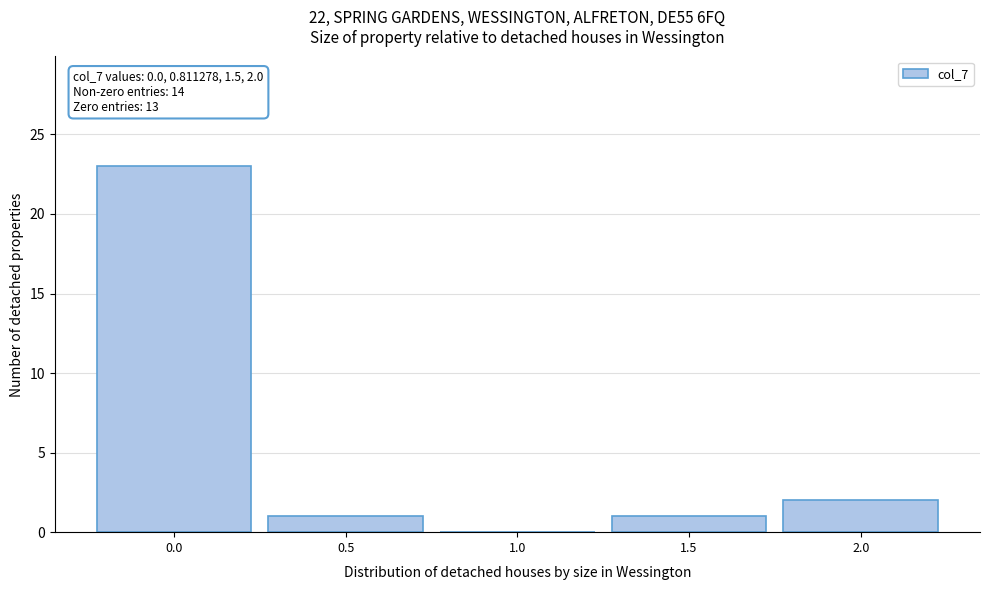

Reading left to right, transcribe all the data shown in this chart.

0.0=23	0.5=1	1.0=0	1.5=1	2.0=2